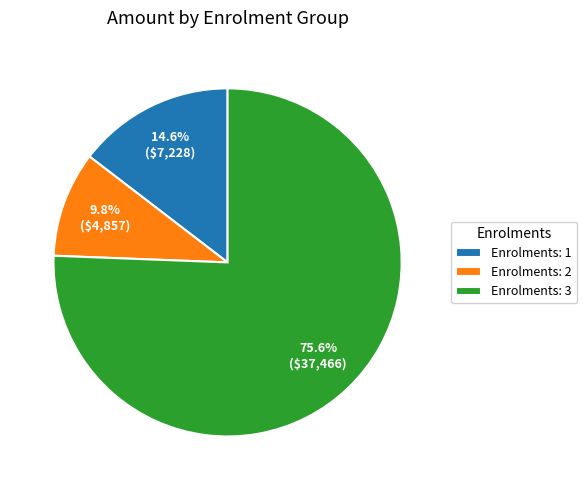

Does any single category account for the majority?

Yes